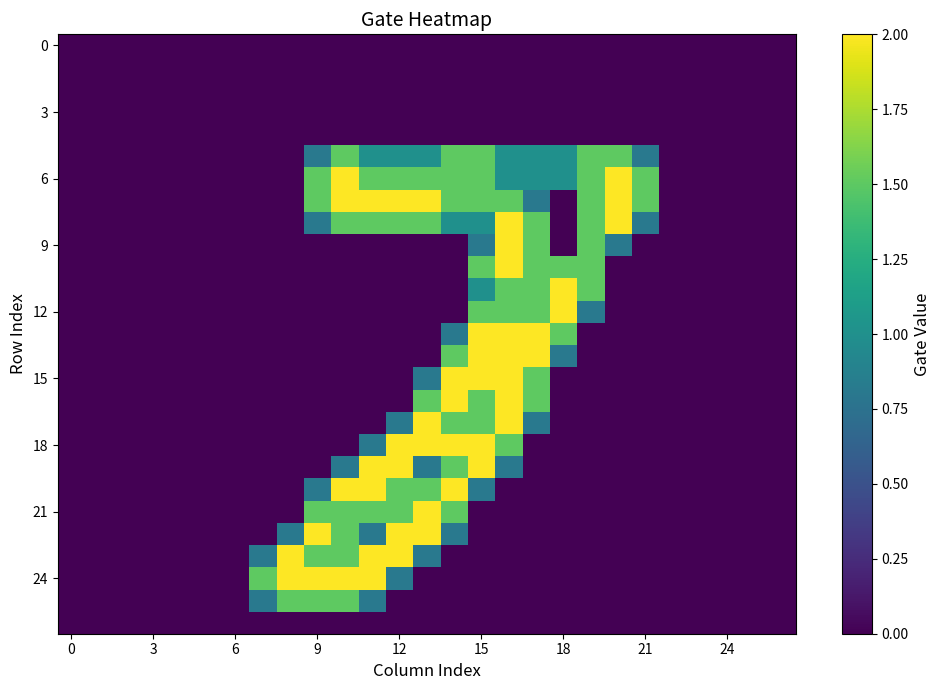

Which series has the largest range (max minus min)?

6